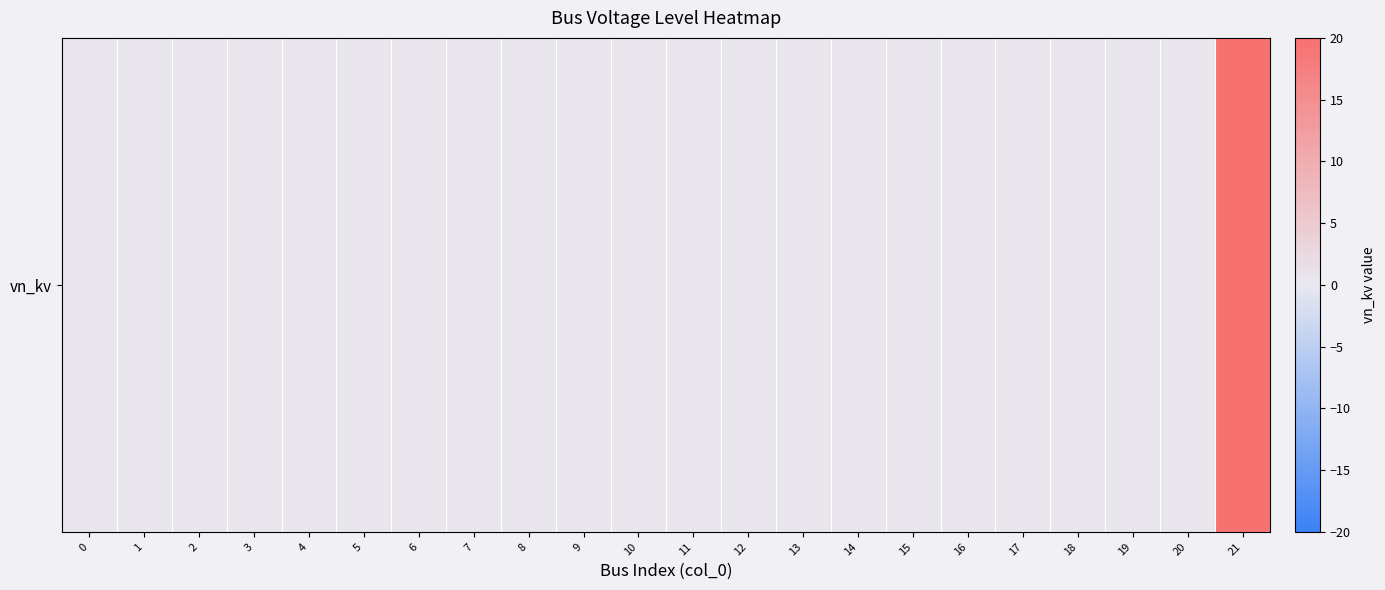

Reading left to right, list all the values displayed in this chart.

0.4	0.4	0.4	0.4	0.4	0.4	0.4	0.4	0.4	0.4	0.4	0.4	0.4	0.4	0.4	0.4	0.4	0.4	0.4	0.4	0.4	20.0